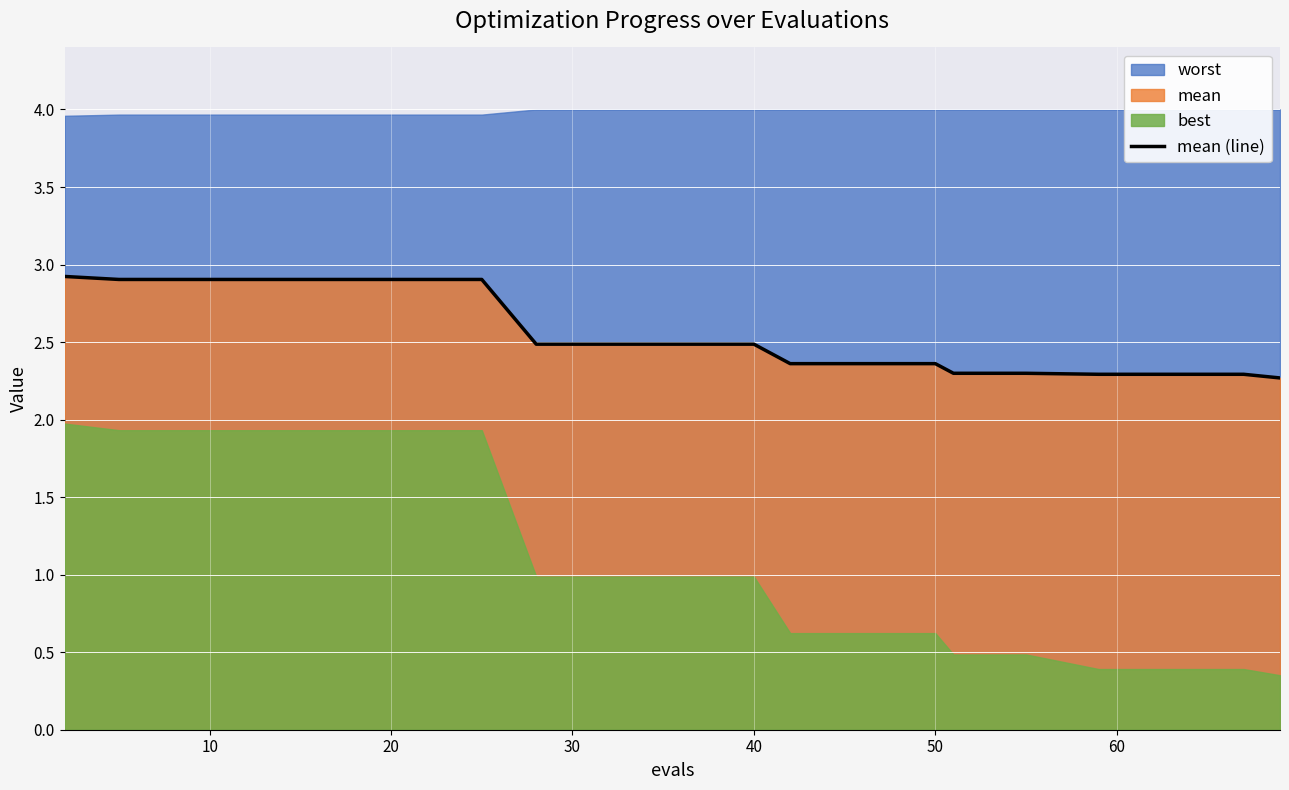

Reading left to right, list all the values displayed in this chart.

2.9	2.9	2.9	2.9	2.9	2.9	2.9	2.5	2.5	2.5	2.5	2.4	2.4	2.4	2.3	2.3	2.3	2.3	2.3	2.3